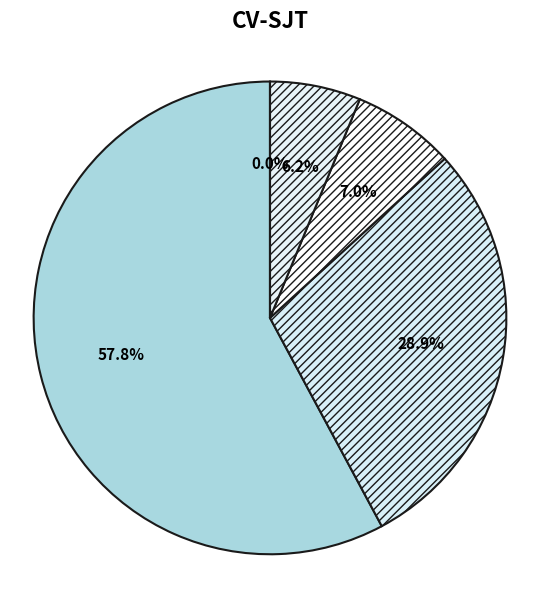

Which slice represents more than half of the pie?

cpu06